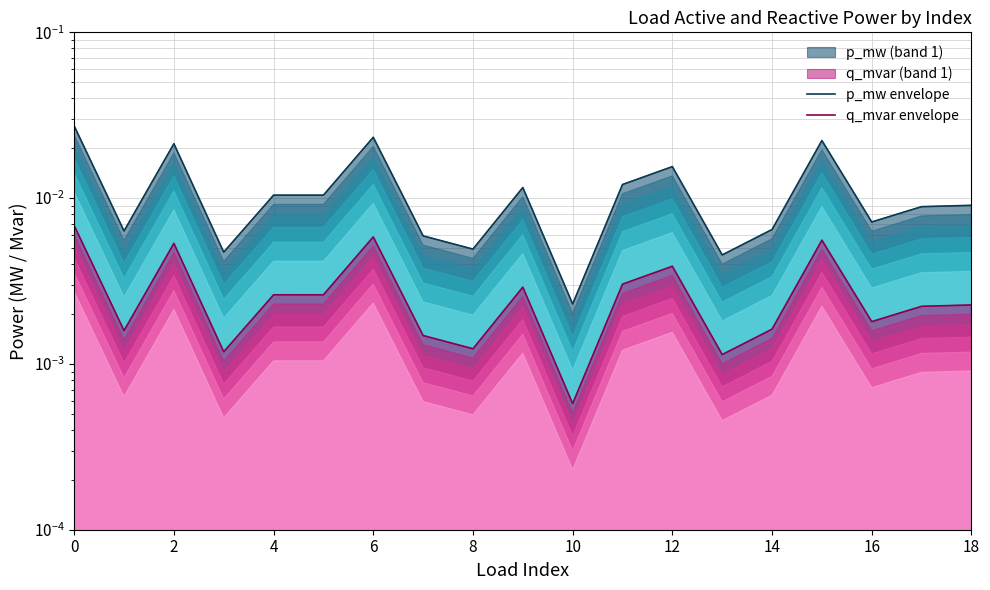

Which series has the largest range (max minus min)?

p_mw envelope